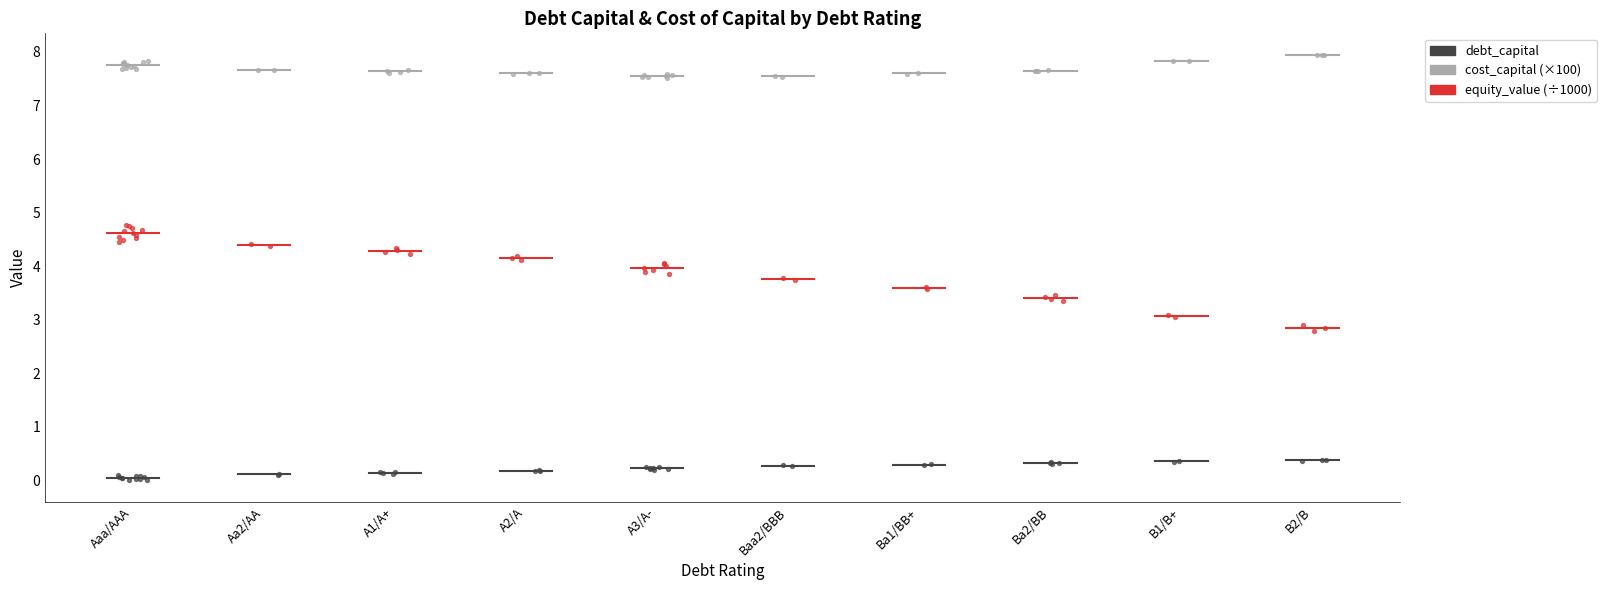

At which category is the sum across all series the highest?

Aaa/AAA